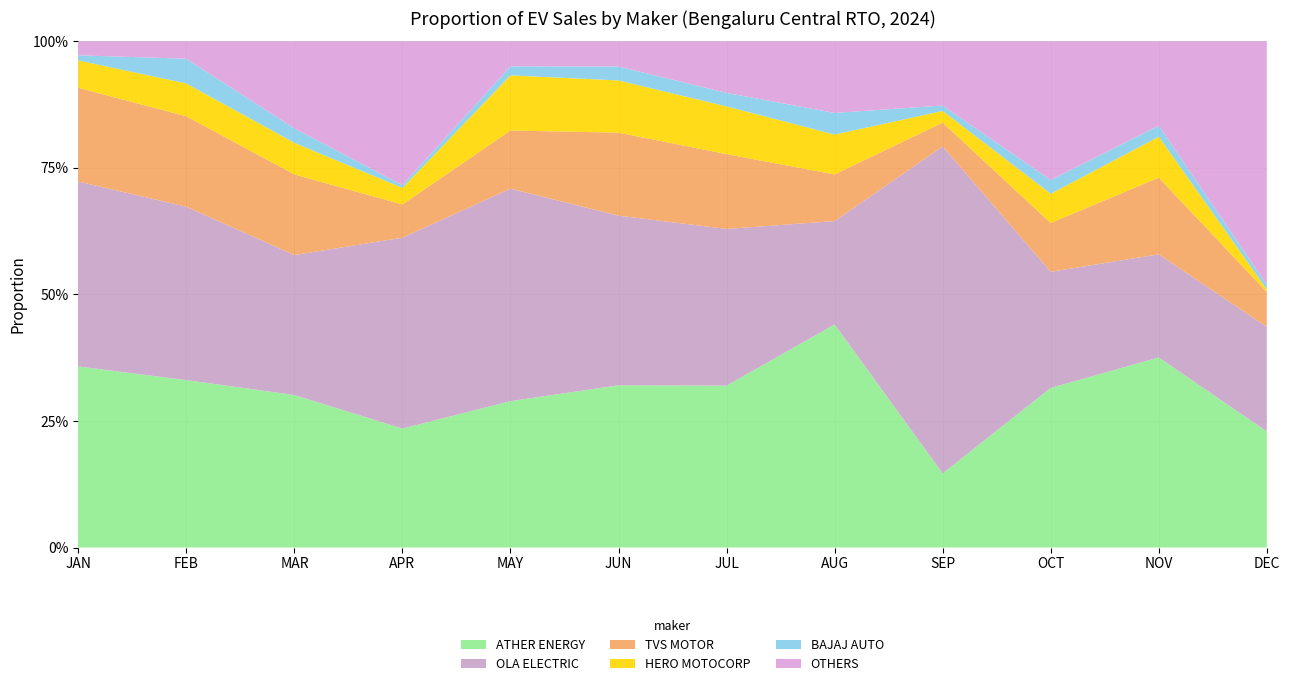

Reading left to right, extract all data points from this chart.

ATHER ENERGY: JAN=284	FEB=250	MAR=473	APR=129	MAY=146	JUN=174	JUL=251	AUG=330	SEP=286	OCT=360	NOV=223	DEC=173
OLA ELECTRIC: JAN=290	FEB=259	MAR=434	APR=207	MAY=212	JUN=182	JUL=243	AUG=153	SEP=1262	OCT=262	NOV=121	DEC=156
TVS MOTOR: JAN=147	FEB=135	MAR=250	APR=36	MAY=58	JUN=89	JUL=116	AUG=69	SEP=92	OCT=110	NOV=90	DEC=52
HERO MOTOCORP: JAN=43	FEB=49	MAR=98	APR=18	MAY=55	JUN=56	JUL=74	AUG=59	SEP=45	OCT=66	NOV=48	DEC=4
BAJAJ AUTO: JAN=8	FEB=37	MAR=45	APR=3	MAY=9	JUN=15	JUL=21	AUG=32	SEP=21	OCT=31	NOV=13	DEC=7
OTHERS: JAN=22	FEB=26	MAR=270	APR=156	MAY=25	JUN=27	JUL=80	AUG=106	SEP=248	OCT=313	NOV=99	DEC=363